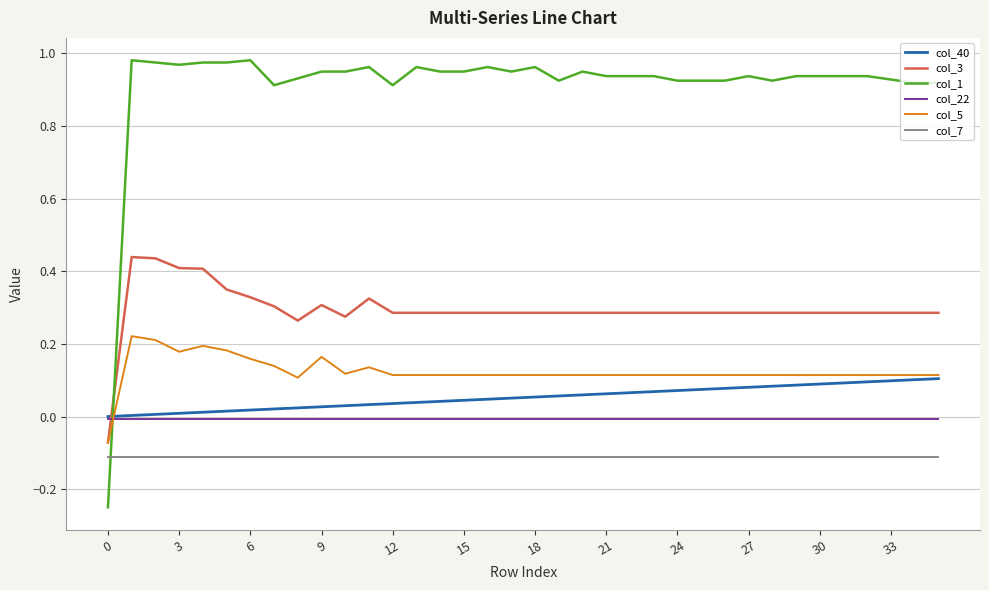

Which series has the largest total across all categories?

col_1